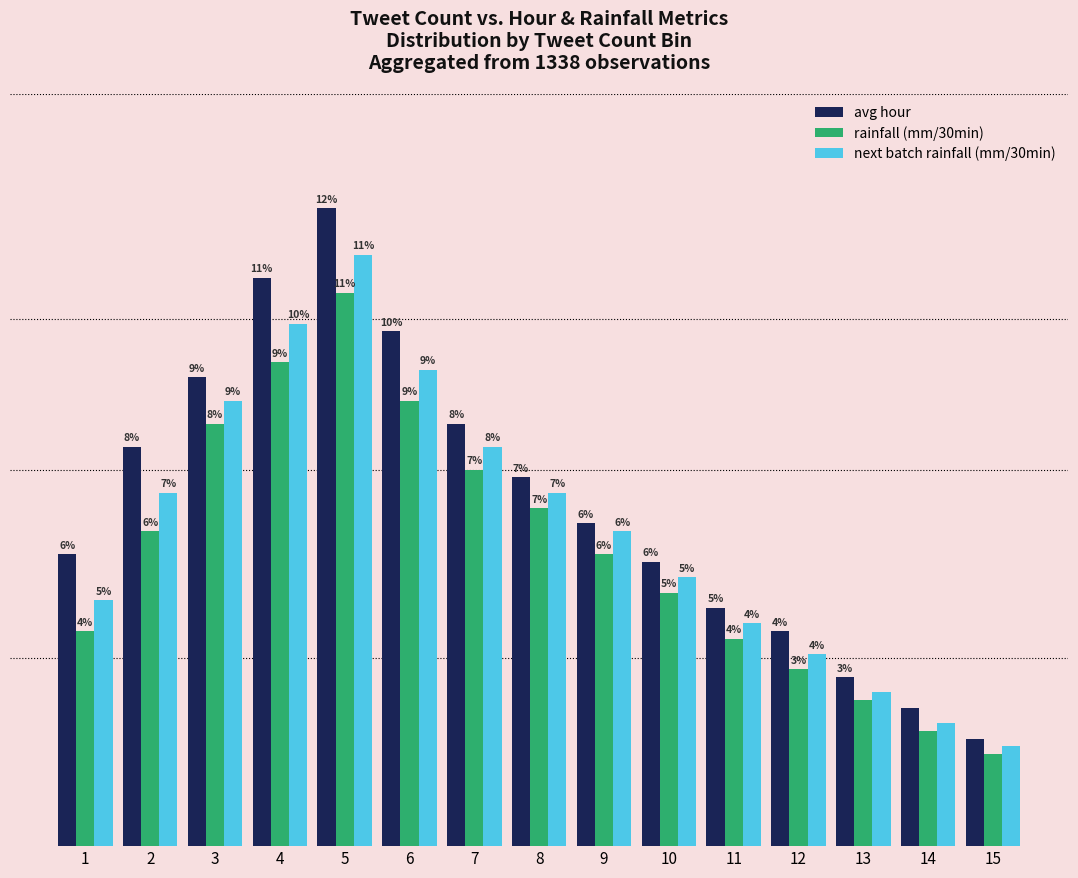

What is the value of the avg hour bar at the 2nd from the left?

52